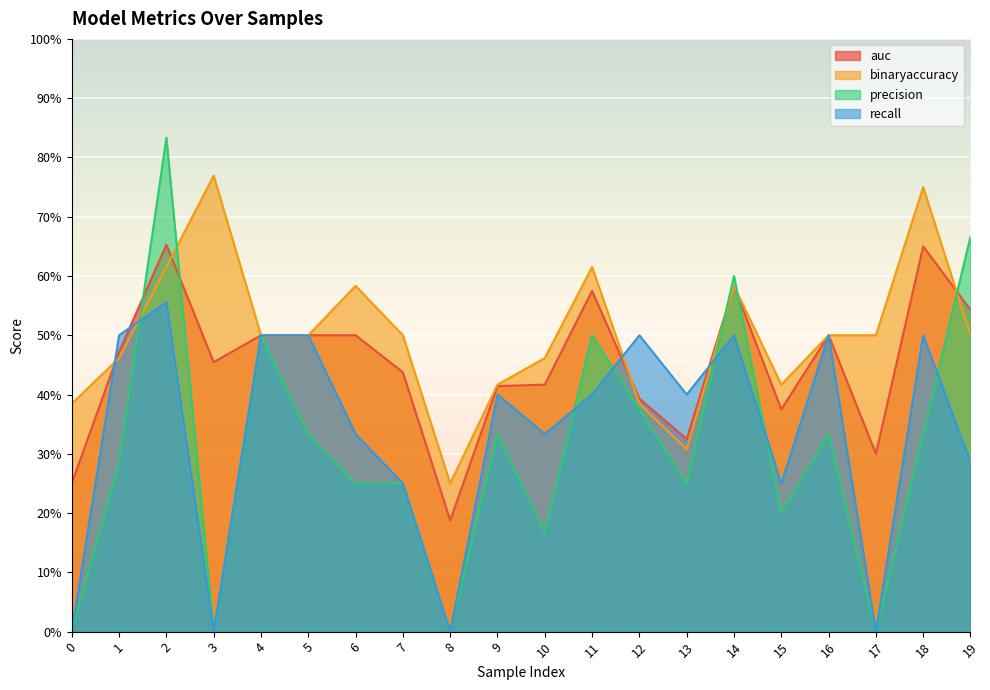

How many categories are shown in the chart?

20